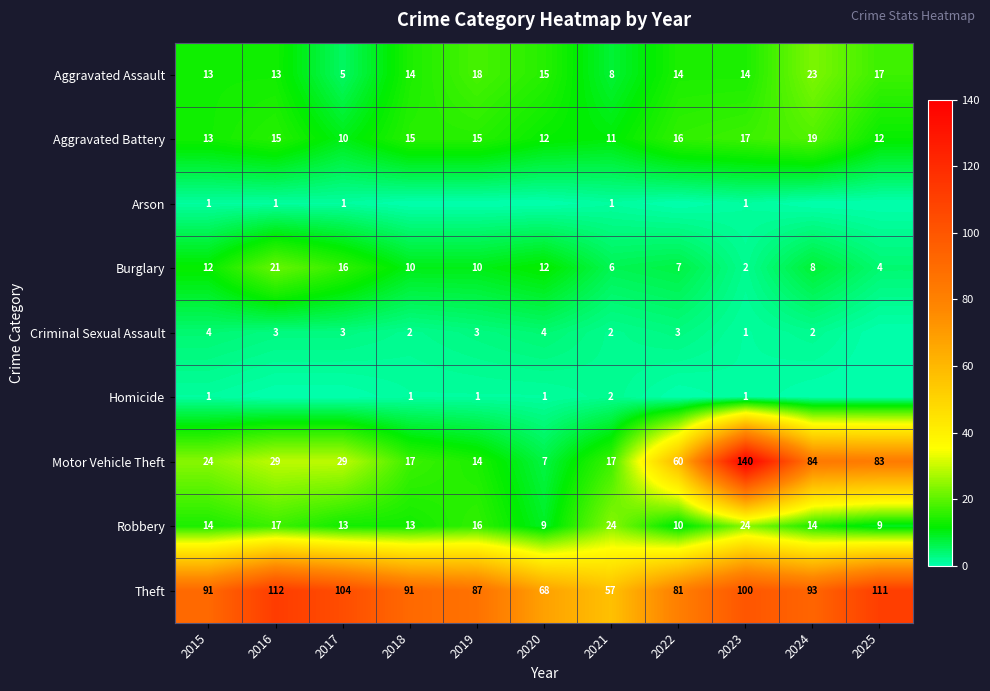

What is the total value across all series at 2020?

128